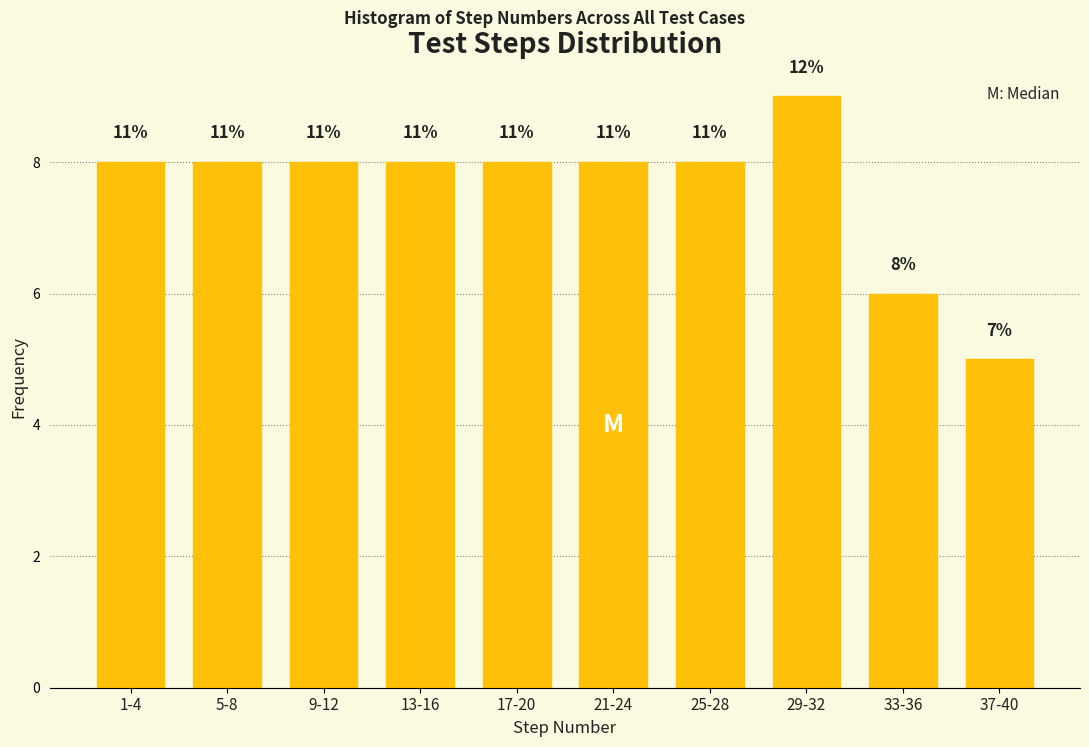

Are the bars horizontal?

No